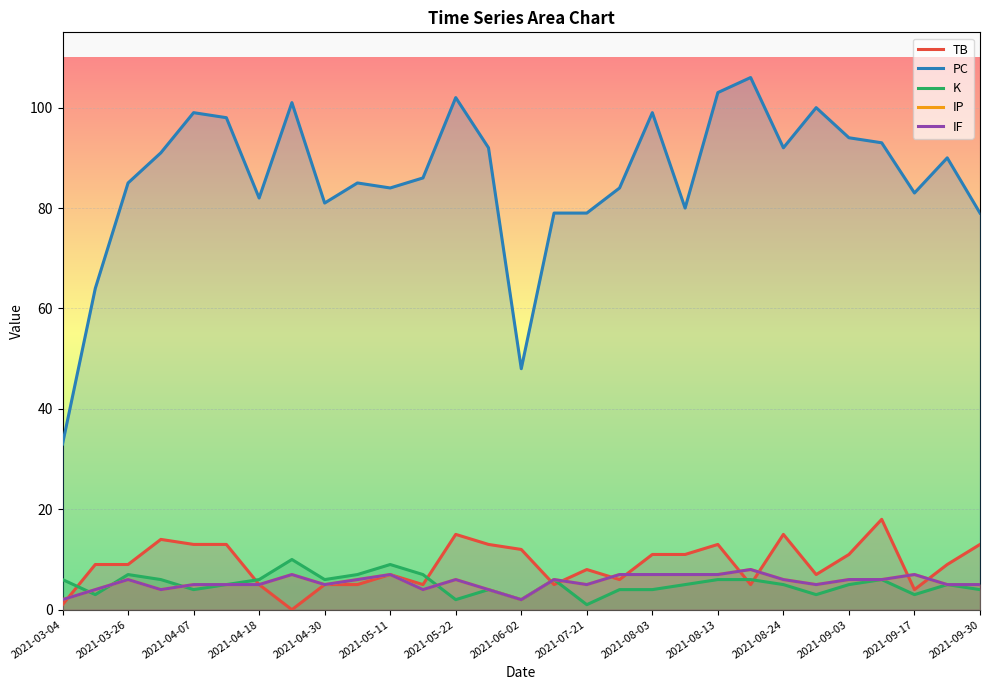

How many data points in K are less than 5?

11